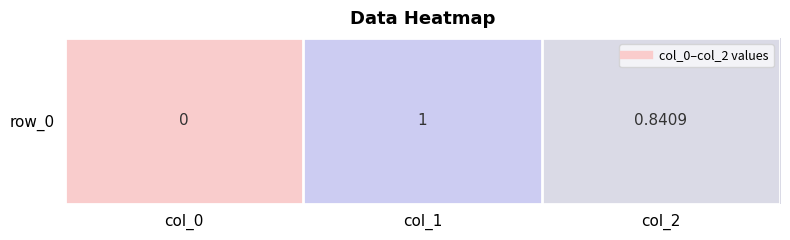

How many data points are above 0?

2